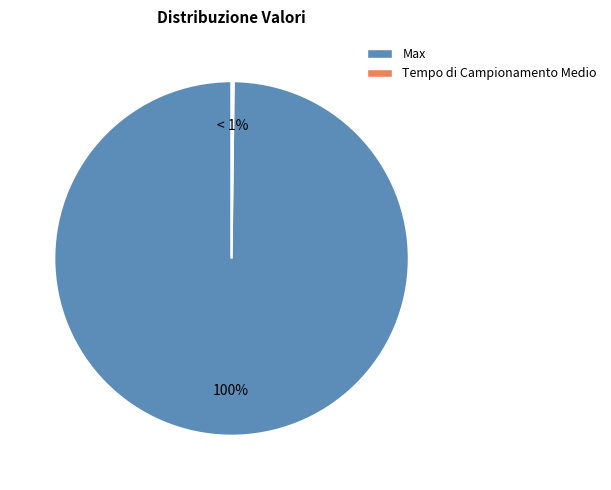

Which category has the smallest portion of the pie?

Tempo di Campionamento Medio